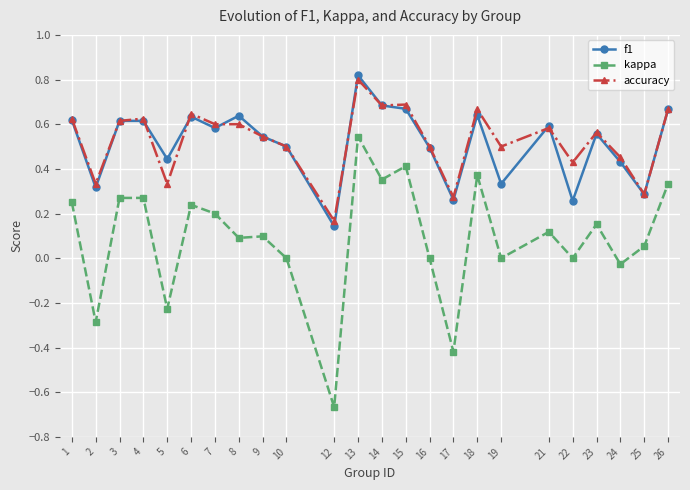

Rank the series by their maximum value, from highest to lowest.

f1, accuracy, kappa